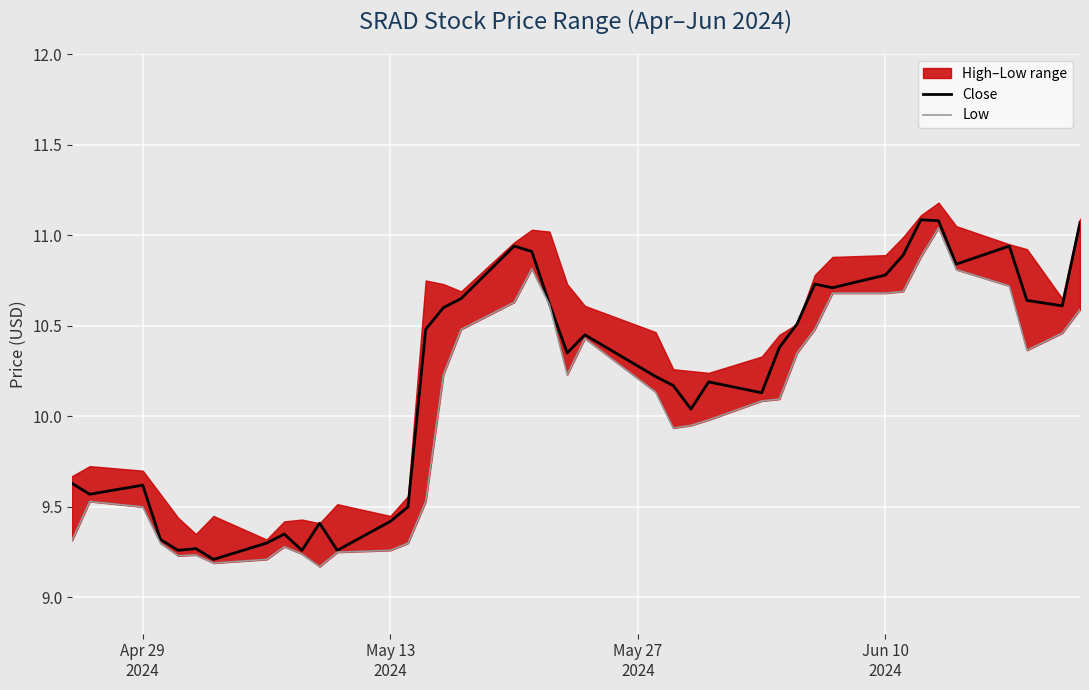

What is the maximum value for Close?

11.1